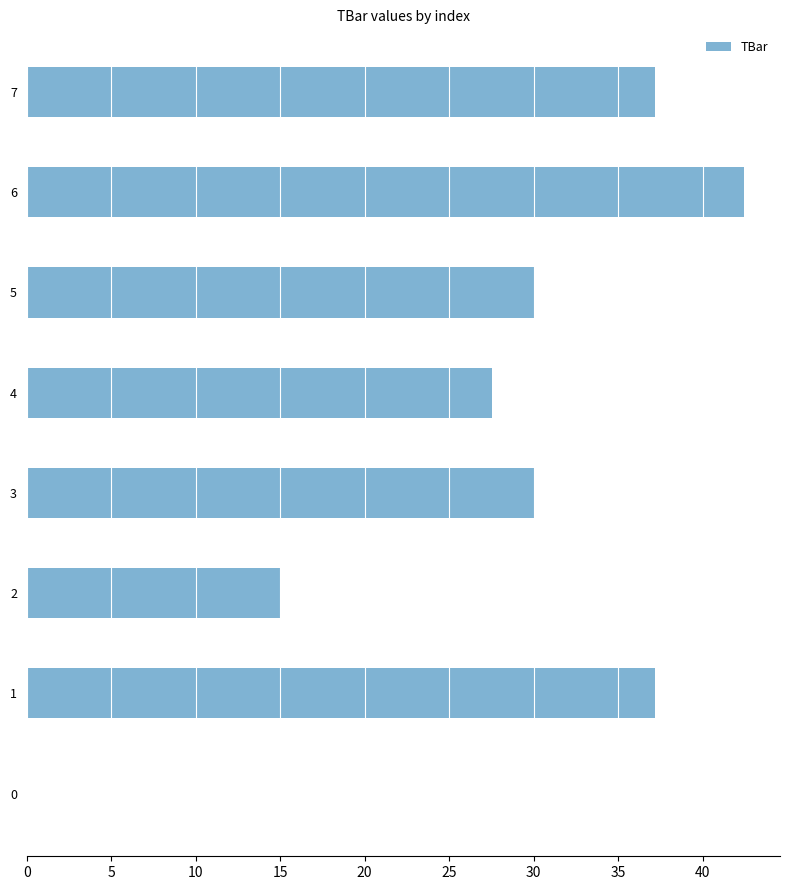

How many values are above zero?

7